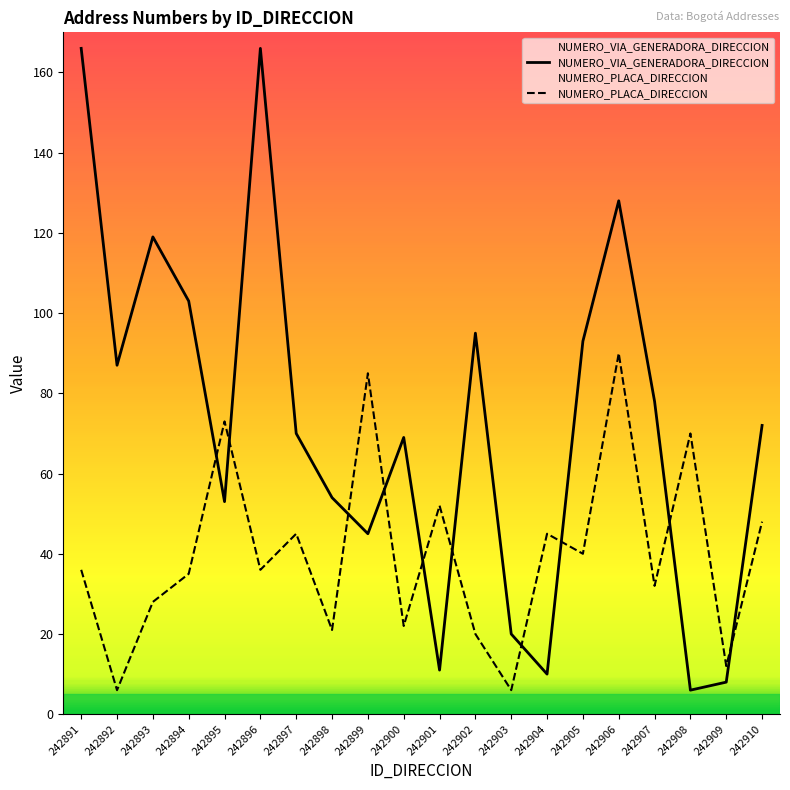

Does the chart have visible grid lines?

No